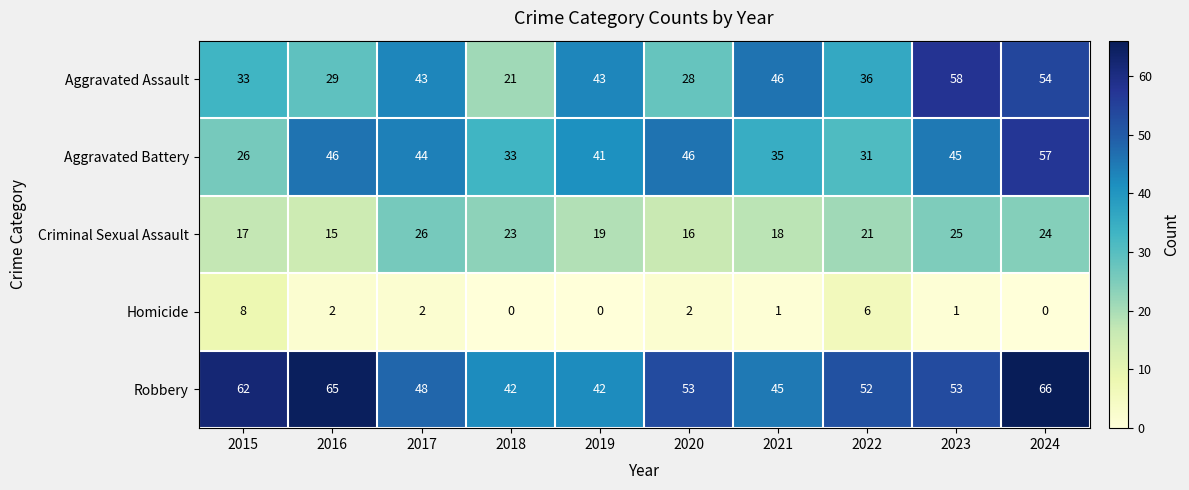

What is the spread (max minus min) of values at 2022?

46